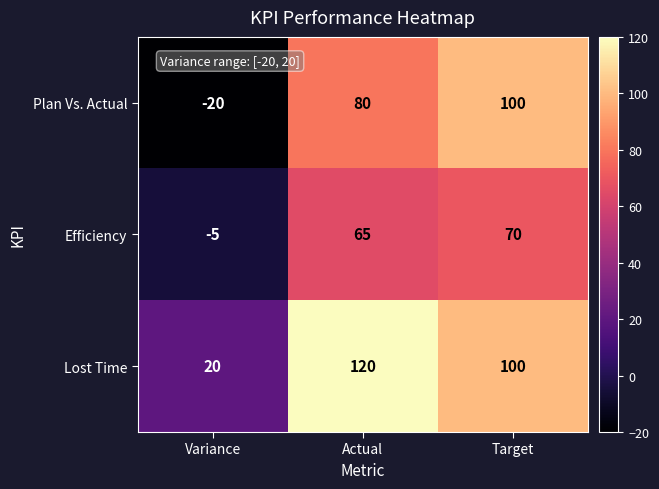

List the series in order of their overall mean, lowest first.

Efficiency, Plan Vs. Actual, Lost Time